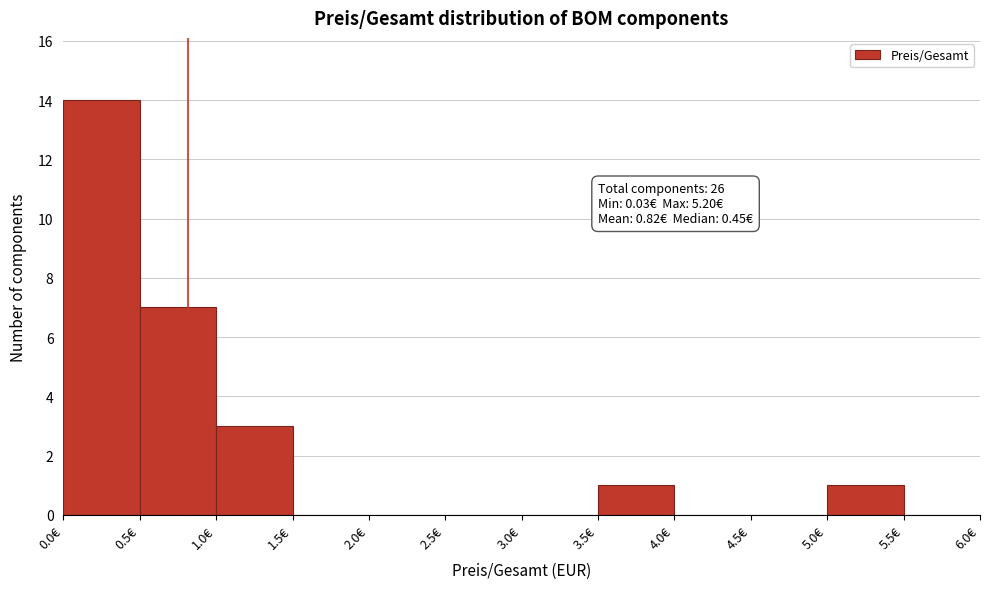

Over which range of the x-axis is the bar tallest?

0.0 to 0.5